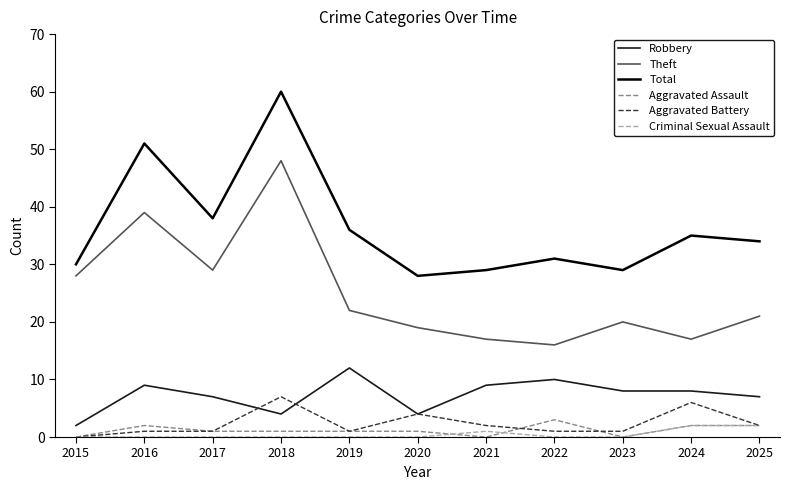

Is the value of Robbery at 2015 greater than the value of Total at 2020?

No